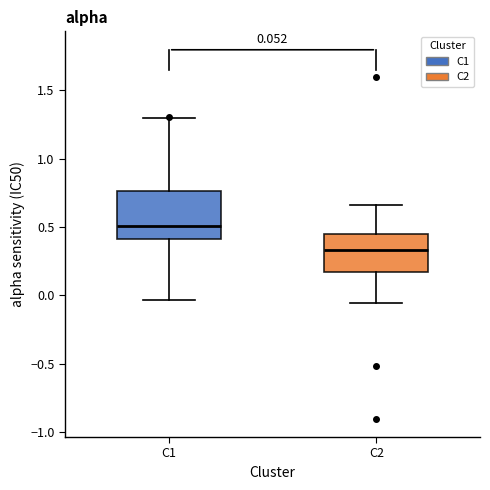

Which box's median line is the lowest?

C2